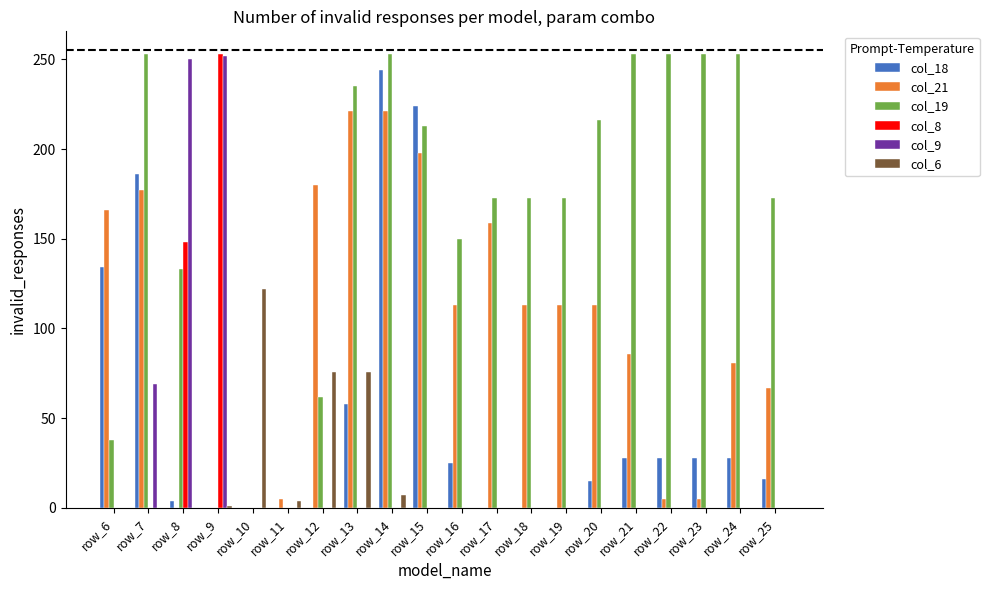

Count the number of categories in the chart.

20